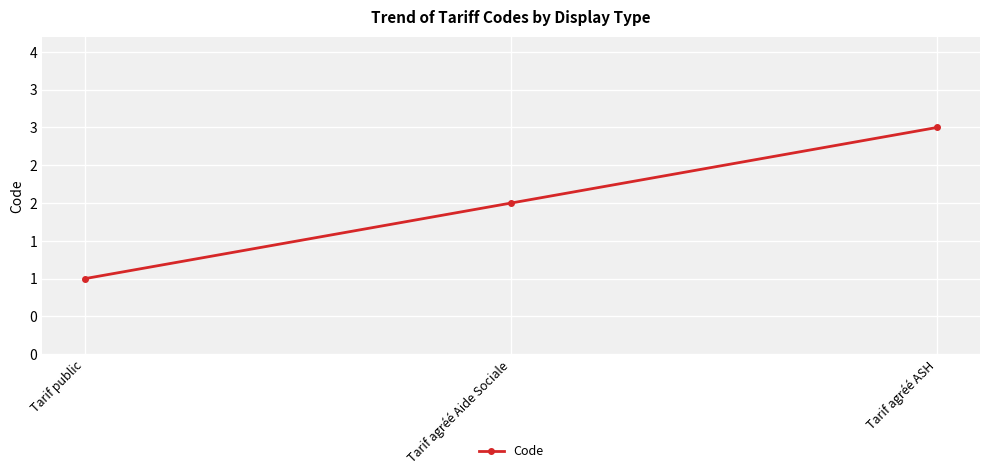

Is this an area chart (filled region under the line)?

No